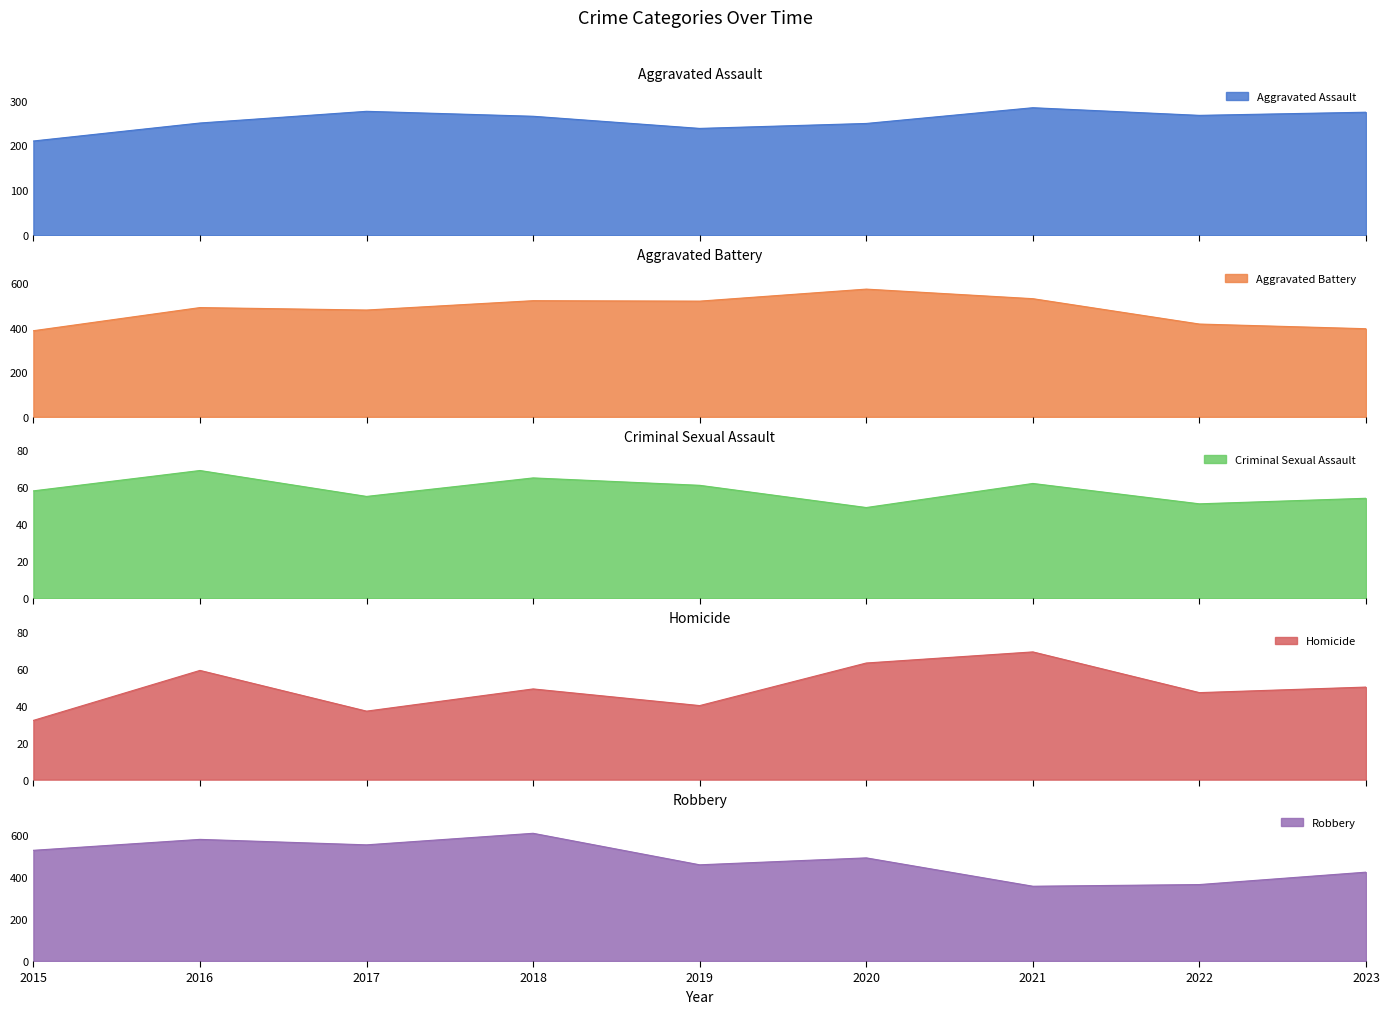

Reading right to left, what are all the values shown in this chart?

Aggravated Assault: 274	267	284	249	238	265	276	250	210
Aggravated Battery: 396	417	531	574	520	522	480	491	387
Criminal Sexual Assault: 54	51	62	49	61	65	55	69	58
Homicide: 50	47	69	63	40	49	37	59	32
Robbery: 423	364	356	491	458	608	553	579	527